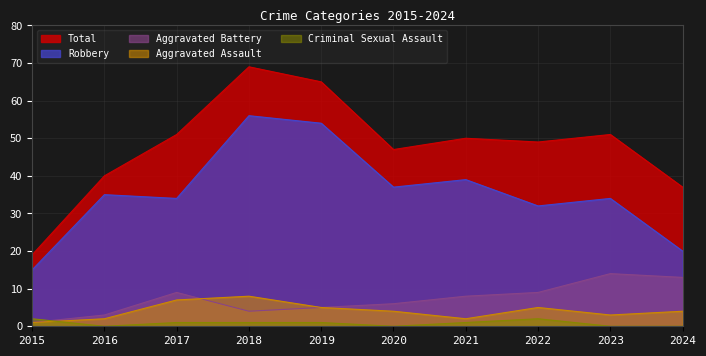

At which label does Total reach its minimum?

2015